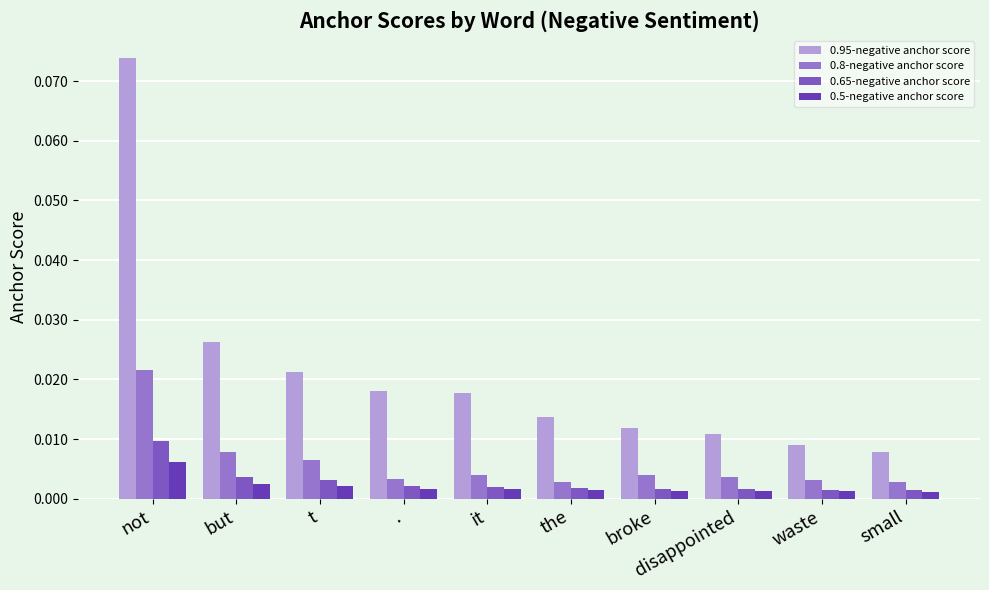

What is the label of the 7th bar from the left?

broke